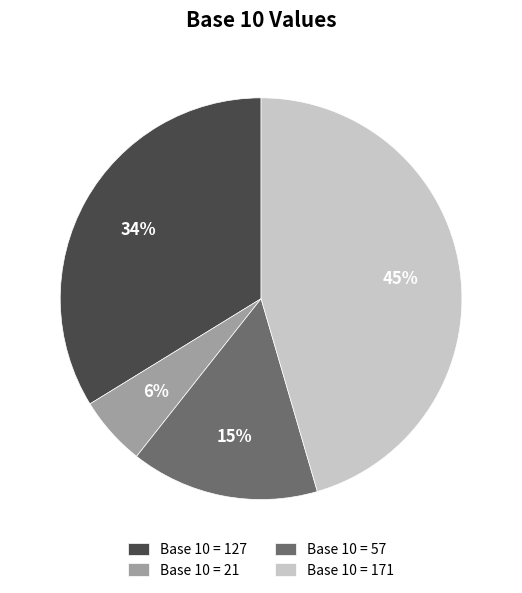

How many segments does this pie chart have?

4